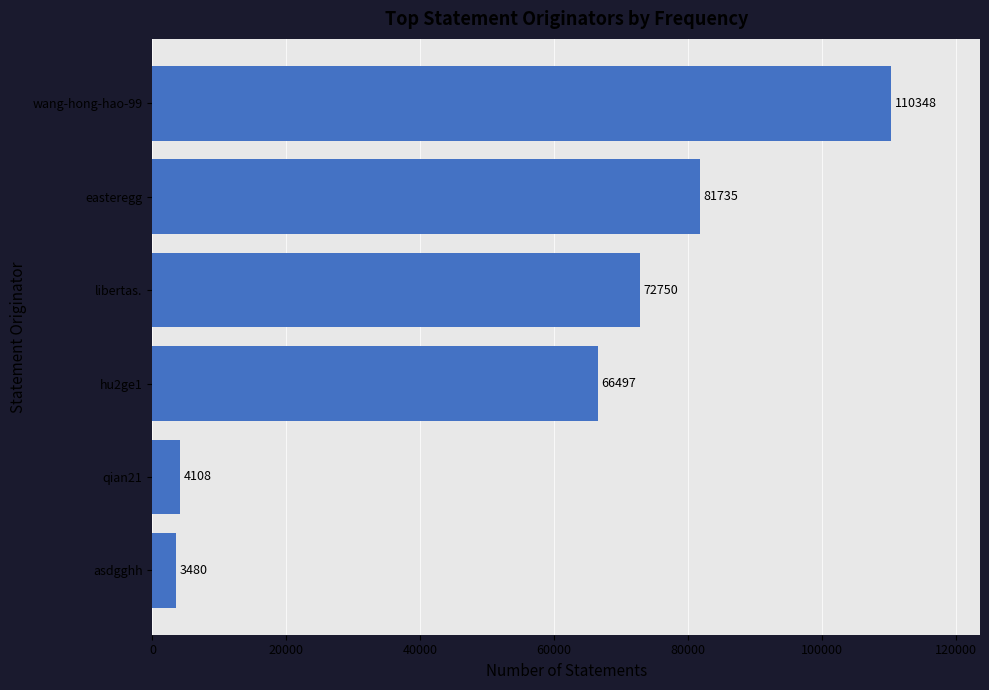

What is the ratio of the value at easteregg to the value at hu2ge1?

1.2